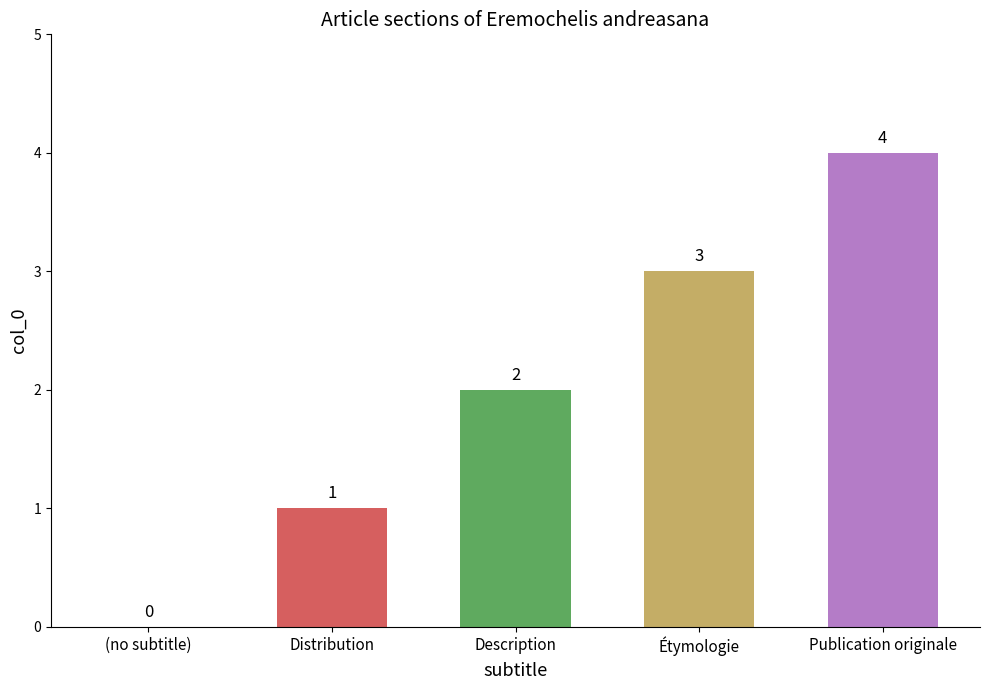

Where is the data nearest to the value 2?

Description